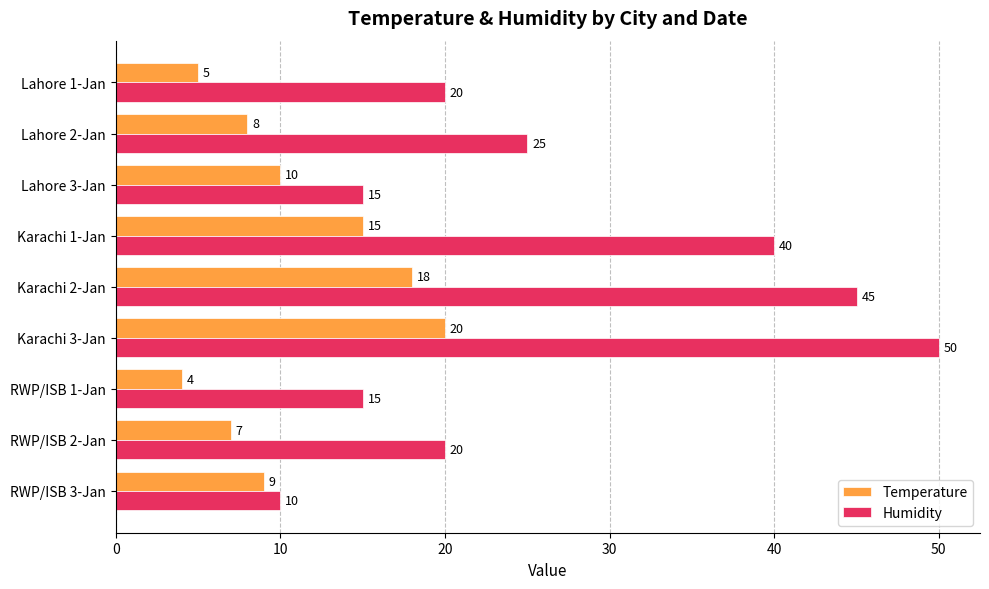

At which label is Temperature closest to 12?

Lahore 3-Jan